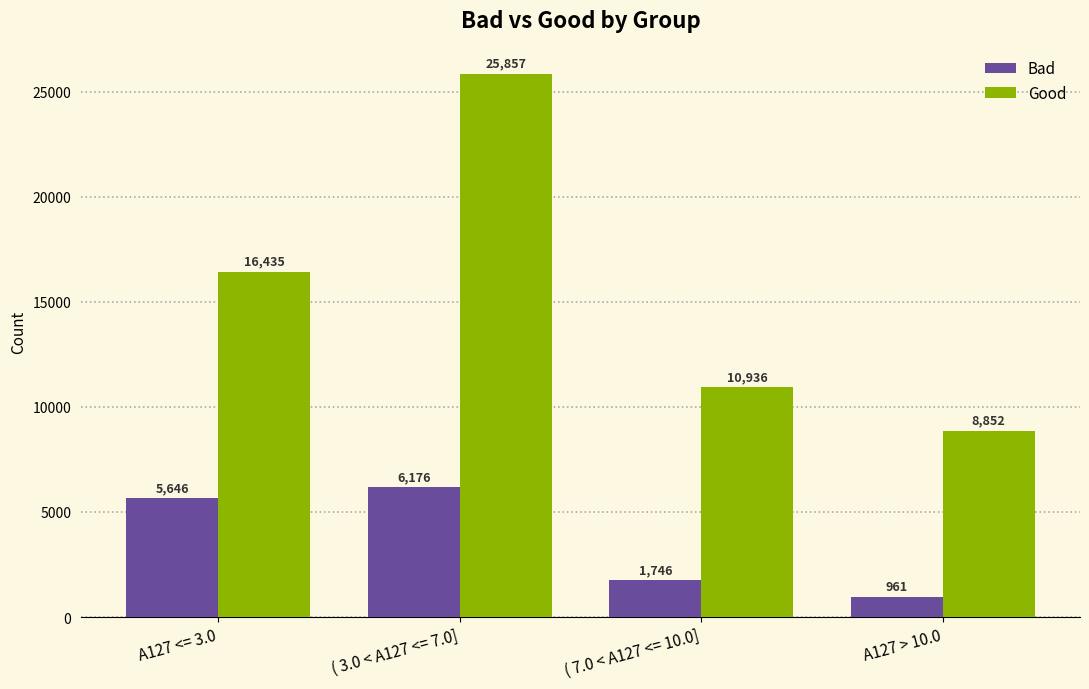

The value of Good at ( 3.0 < A127 <= 7.0] is 25857. True or false?

True